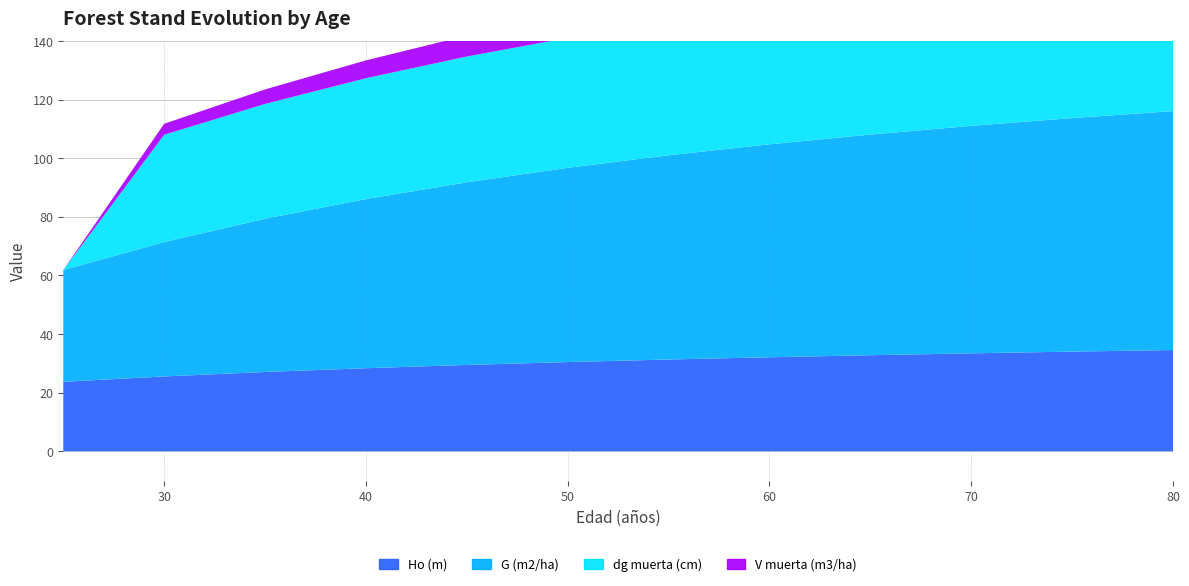

Reading left to right, what are all the values shown in this chart?

Ho (m): 23.7	25.5	27.1	28.3	29.5	30.4	31.3	32.1	32.8	33.4	34.0	34.5
G (m2/ha): 38.1	45.9	52.3	57.7	62.3	66.3	69.7	72.7	75.3	77.6	79.7	81.5
dg muerta (cm): 0.0	36.6	39.2	41.2	42.9	44.3	45.5	46.6	47.5	48.3	49.0	49.0
V muerta (m3/ha): 0.0	3.8	5.0	6.1	7.1	8.1	9.0	9.8	10.6	11.3	11.9	11.9